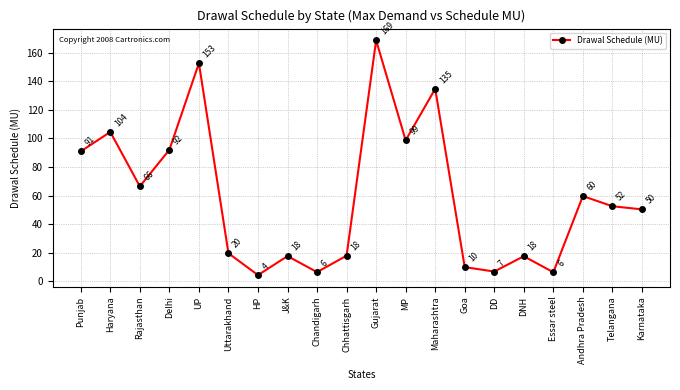

What is the value of the 6th point from the left?

19.6